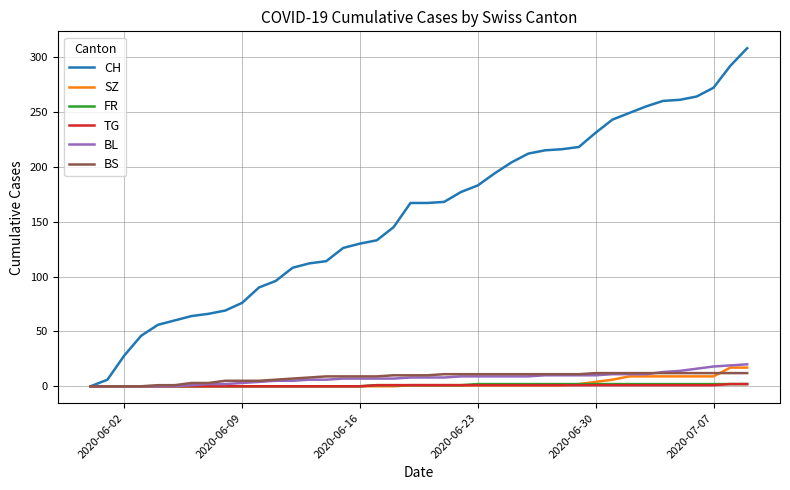

What is the highest value of the CH series?

308